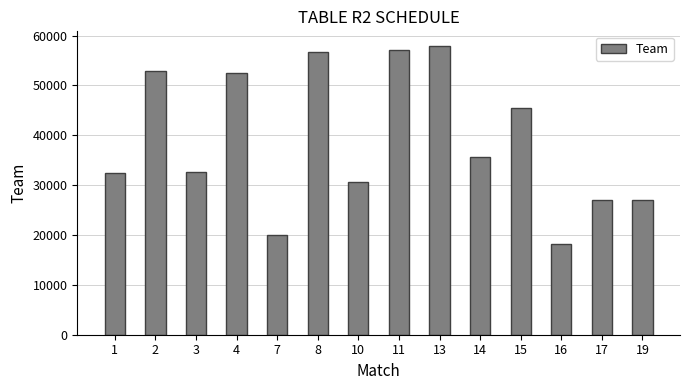

What is the value of the 12th bar from the left?

18300